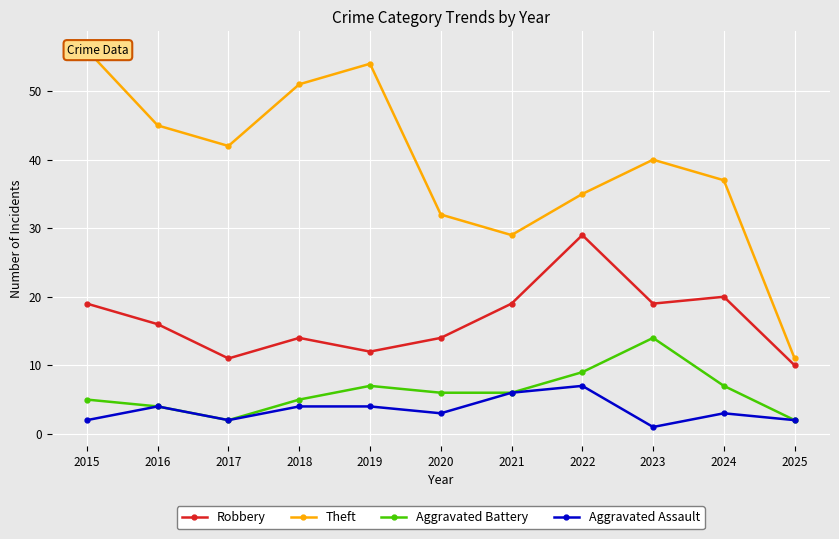

What value does the Robbery series have at 2020, to the nearest 10?

10